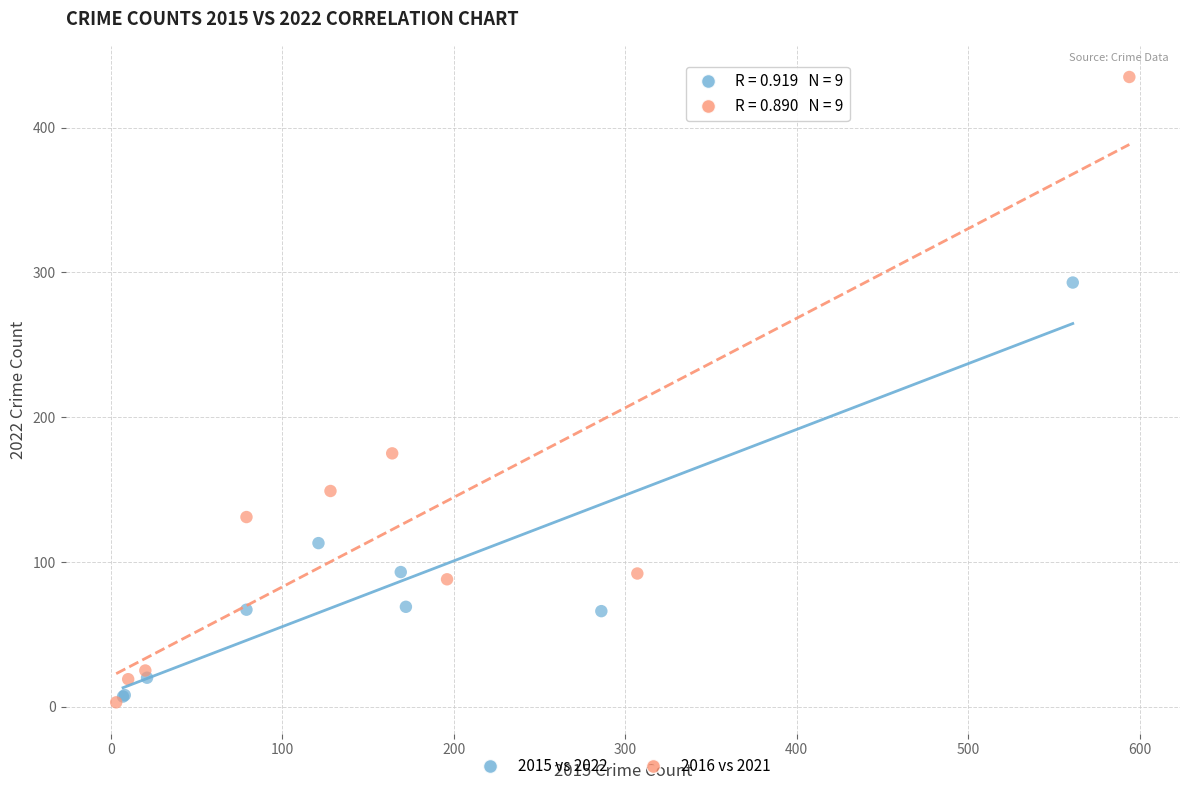

Which series contains the highest Y value?

2016 vs 2021